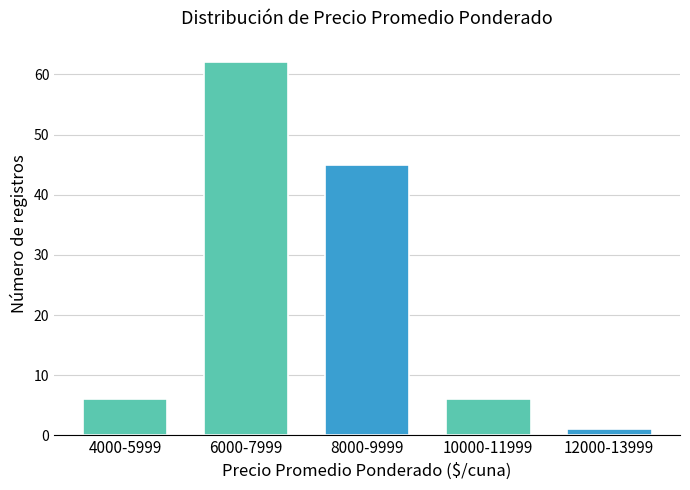

Reading left to right, list all the values displayed in this chart.

4000-5999=6	6000-7999=62	8000-9999=45	10000-11999=6	12000-13999=1